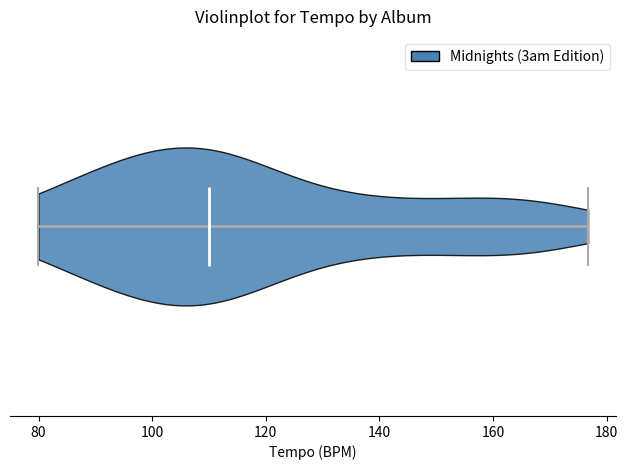

Where does the median line of the violin sit on the x-axis? The values are not printed on the chart, so give them approximately, as read against the axis.

110